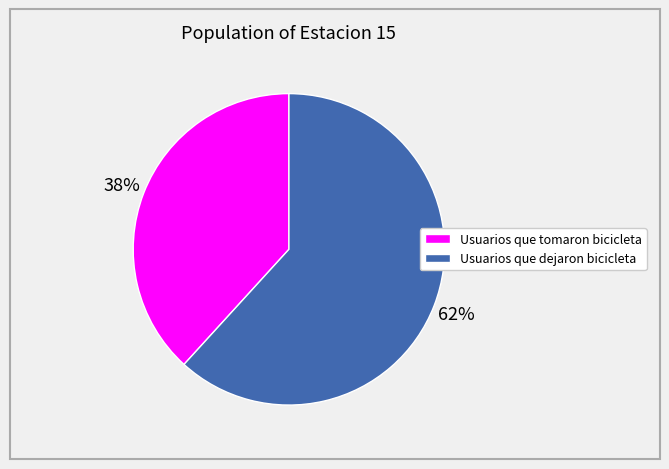

Do Usuarios que tomaron bicicleta and Usuarios que dejaron bicicleta together represent more than half of the pie?

Yes